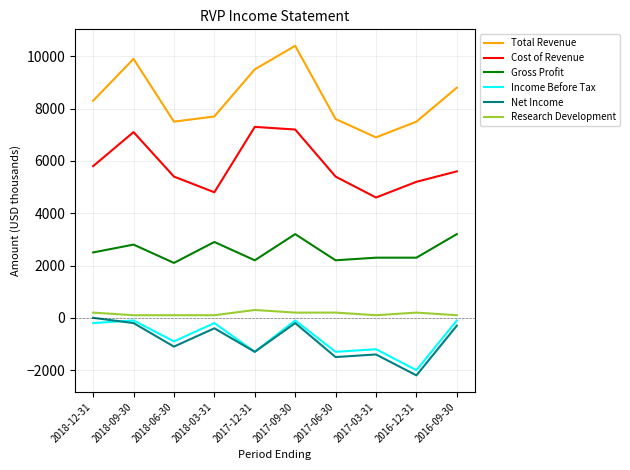

Reading left to right, list all the values displayed in this chart.

Total Revenue: 8300	9900	7500	7700	9500	10400	7600	6900	7500	8800
Cost of Revenue: 5800	7100	5400	4800	7300	7200	5400	4600	5200	5600
Gross Profit: 2500	2800	2100	2900	2200	3200	2200	2300	2300	3200
Income Before Tax: -200	-100	-900	-200	-1300	-100	-1300	-1200	-2000	-100
Net Income: 0	-200	-1100	-400	-1300	-200	-1500	-1400	-2200	-300
Research Development: 200	100	100	100	300	200	200	100	200	100